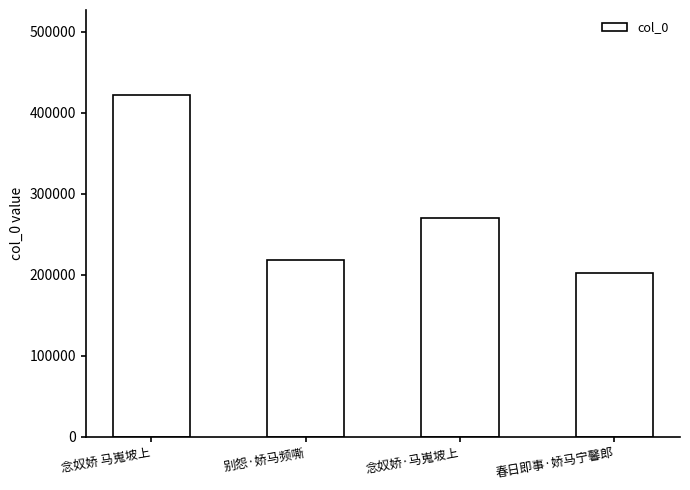

Rank the categories by value from lowest to highest.

春日即事·娇马宁馨郎, 别怨·娇马频嘶, 念奴娇·马嵬坡上, 念奴娇 马嵬坡上